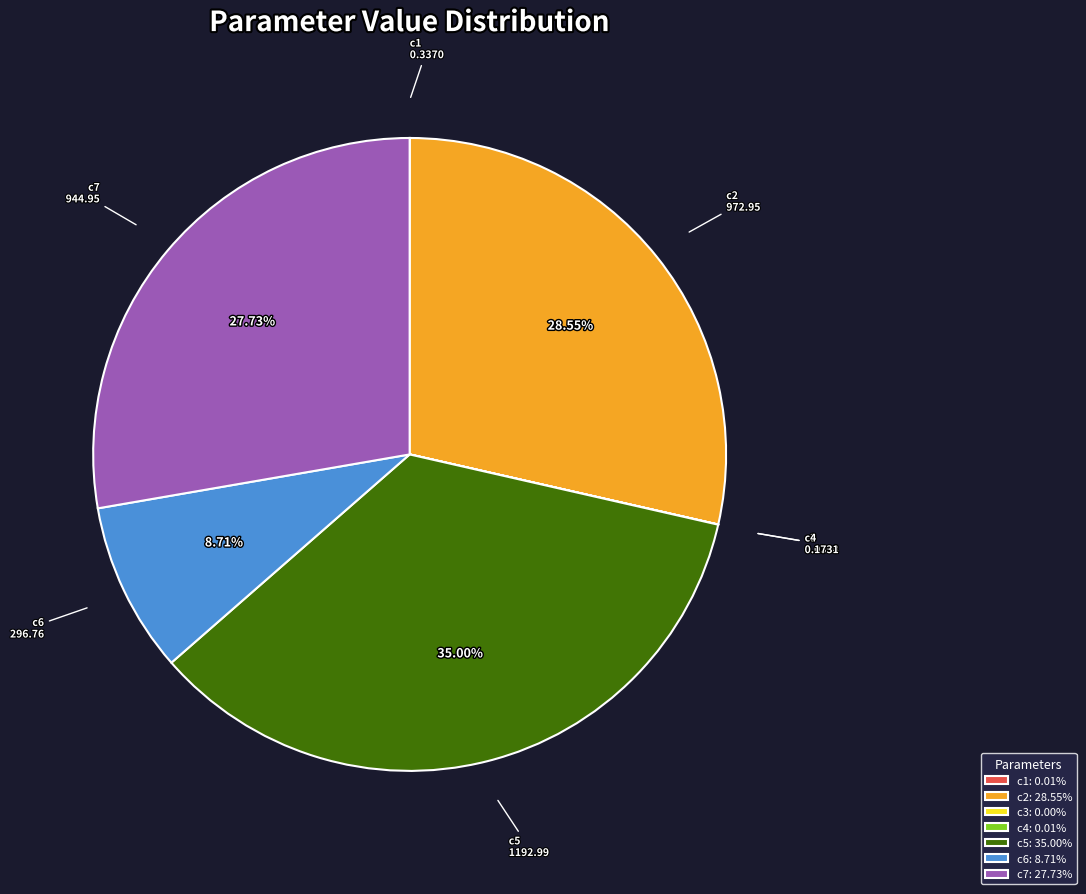

Does any single category account for the majority?

No